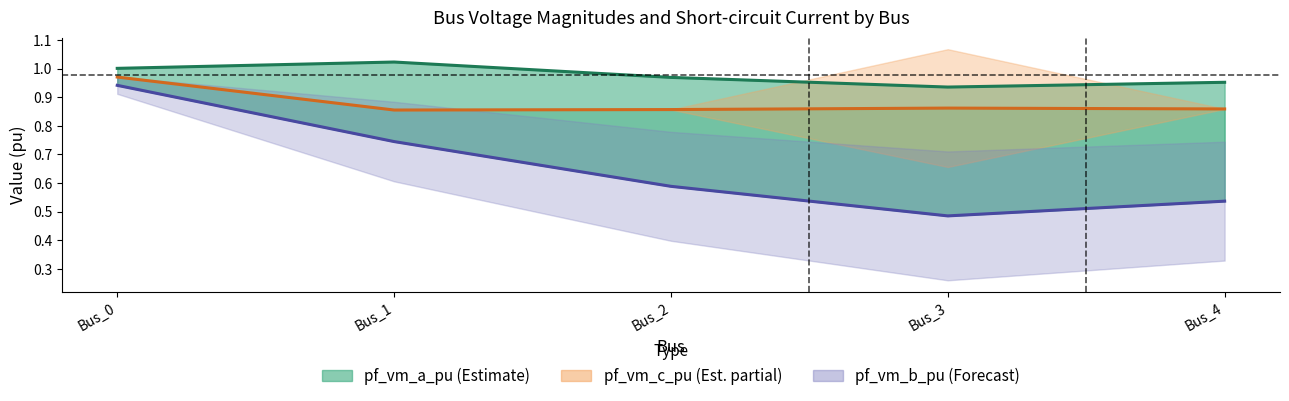

List the series in order of their overall mean, lowest first.

pf_vm_b_pu, pf_vm_c_pu, pf_vm_a_pu